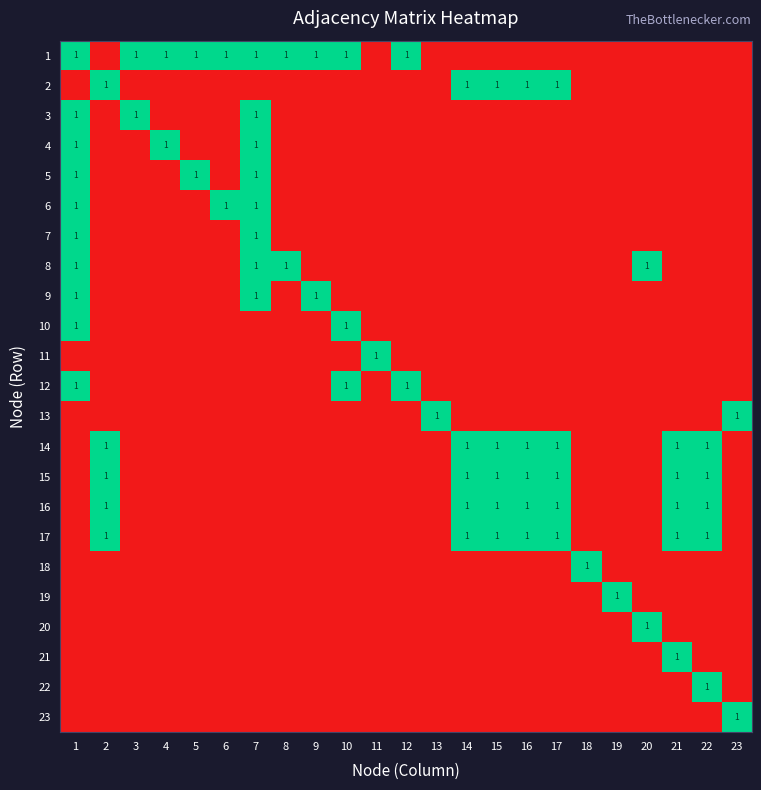

Is it true that 17 equals 2 at 22?

False